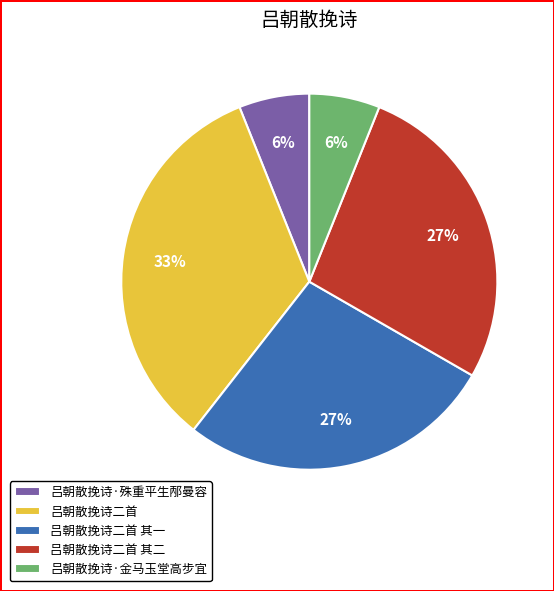

Is there a majority slice in this chart?

No